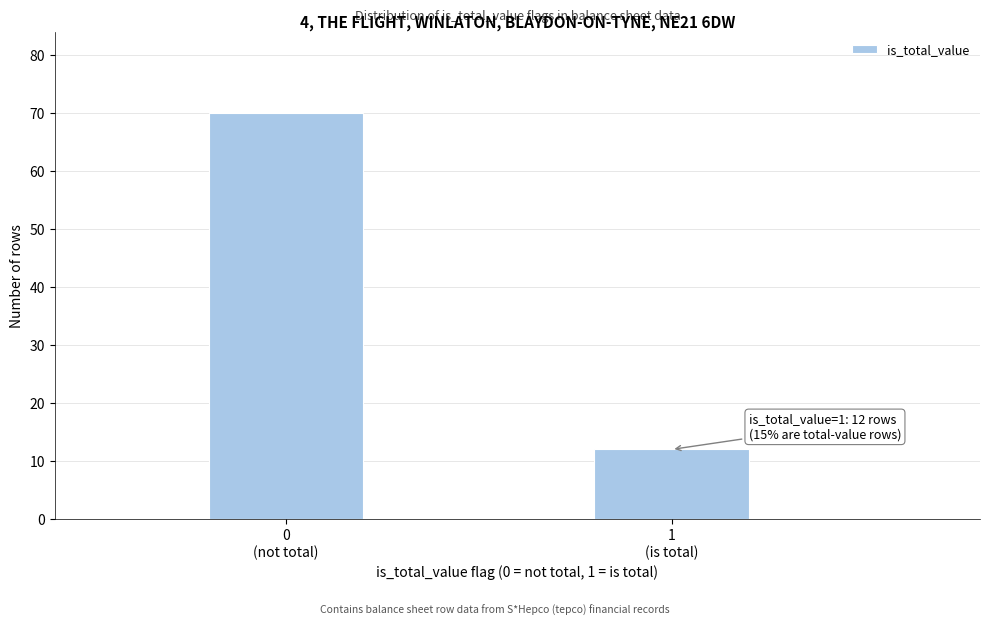

Reading left to right, extract all data points from this chart.

70	12